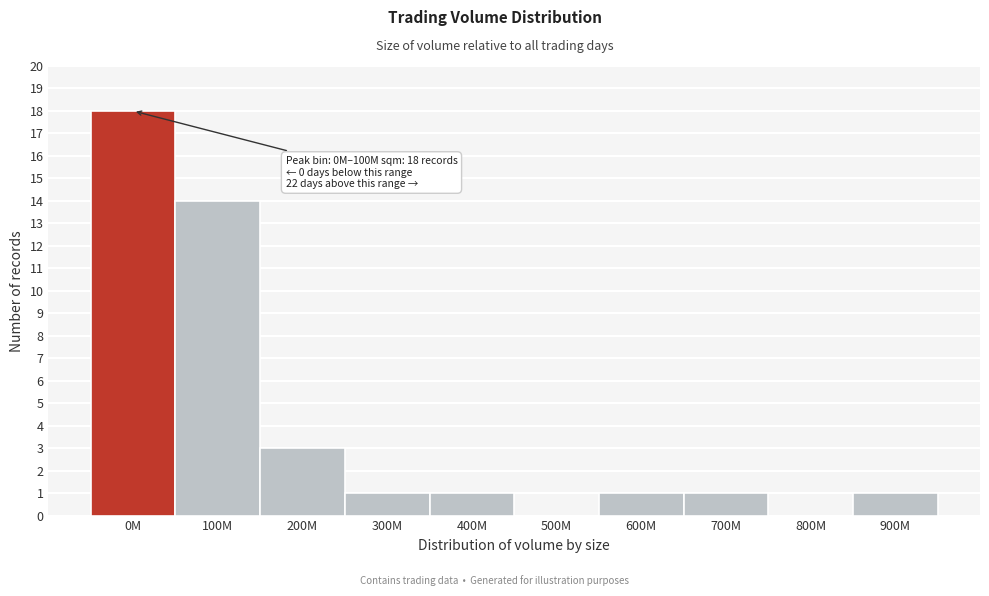

Reading left to right, extract all data points from this chart.

0M=18	100M=14	200M=3	300M=1	400M=1	500M=0	600M=1	700M=1	800M=0	900M=1